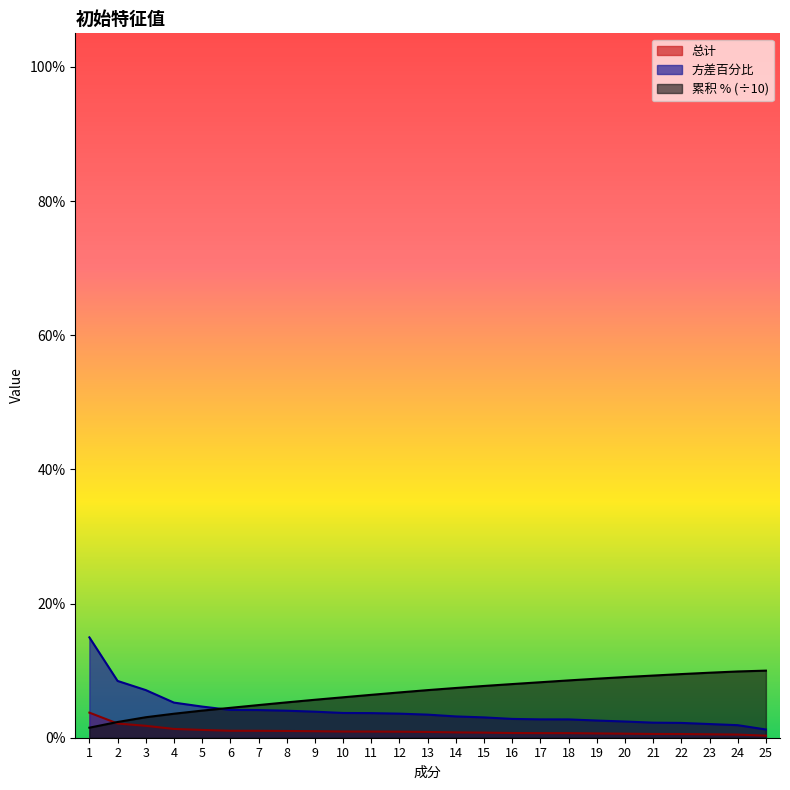

What is the value of the 累积 % point at the 14th from the left?

7.4